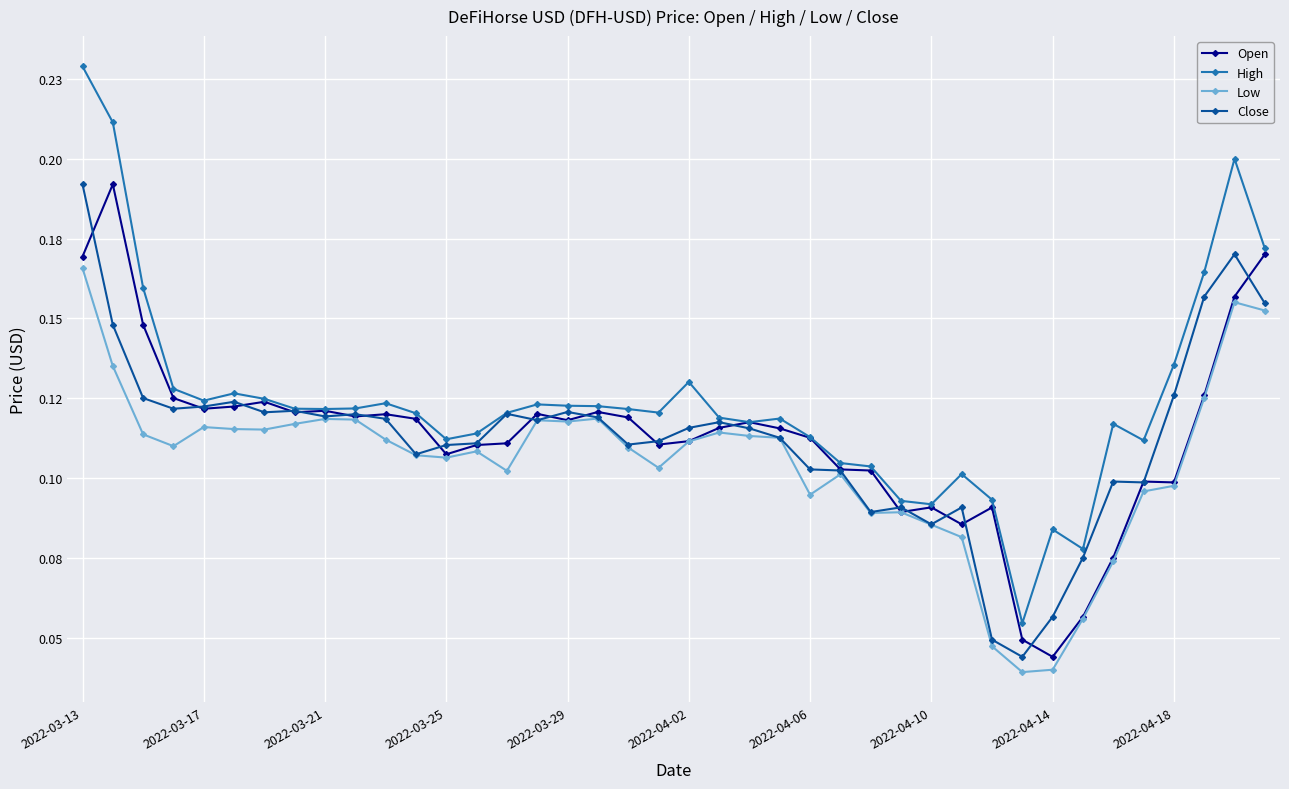

Reading left to right, list all the values displayed in this chart.

Open: 0.2	0.2	0.1	0.1	0.1	0.1	0.1	0.1	0.1	0.1	0.1	0.1	0.1	0.1	0.1	0.1	0.1	0.1	0.1	0.1	0.1	0.1	0.1	0.1	0.1	0.1	0.1	0.1	0.1	0.1	0.1	0.0	0.0	0.1	0.1	0.1	0.1	0.1	0.2	0.2
High: 0.2	0.2	0.2	0.1	0.1	0.1	0.1	0.1	0.1	0.1	0.1	0.1	0.1	0.1	0.1	0.1	0.1	0.1	0.1	0.1	0.1	0.1	0.1	0.1	0.1	0.1	0.1	0.1	0.1	0.1	0.1	0.1	0.1	0.1	0.1	0.1	0.1	0.2	0.2	0.2
Low: 0.2	0.1	0.1	0.1	0.1	0.1	0.1	0.1	0.1	0.1	0.1	0.1	0.1	0.1	0.1	0.1	0.1	0.1	0.1	0.1	0.1	0.1	0.1	0.1	0.1	0.1	0.1	0.1	0.1	0.1	0.0	0.0	0.0	0.1	0.1	0.1	0.1	0.1	0.2	0.2
Close: 0.2	0.1	0.1	0.1	0.1	0.1	0.1	0.1	0.1	0.1	0.1	0.1	0.1	0.1	0.1	0.1	0.1	0.1	0.1	0.1	0.1	0.1	0.1	0.1	0.1	0.1	0.1	0.1	0.1	0.1	0.0	0.0	0.1	0.1	0.1	0.1	0.1	0.2	0.2	0.2